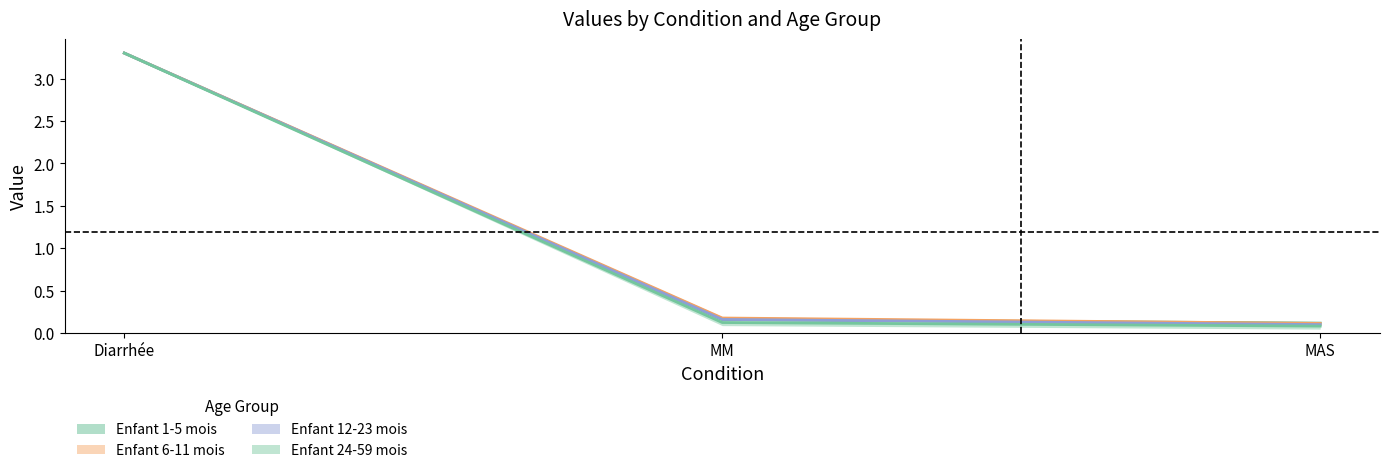

Does the chart display data point markers on the line(s)?

No